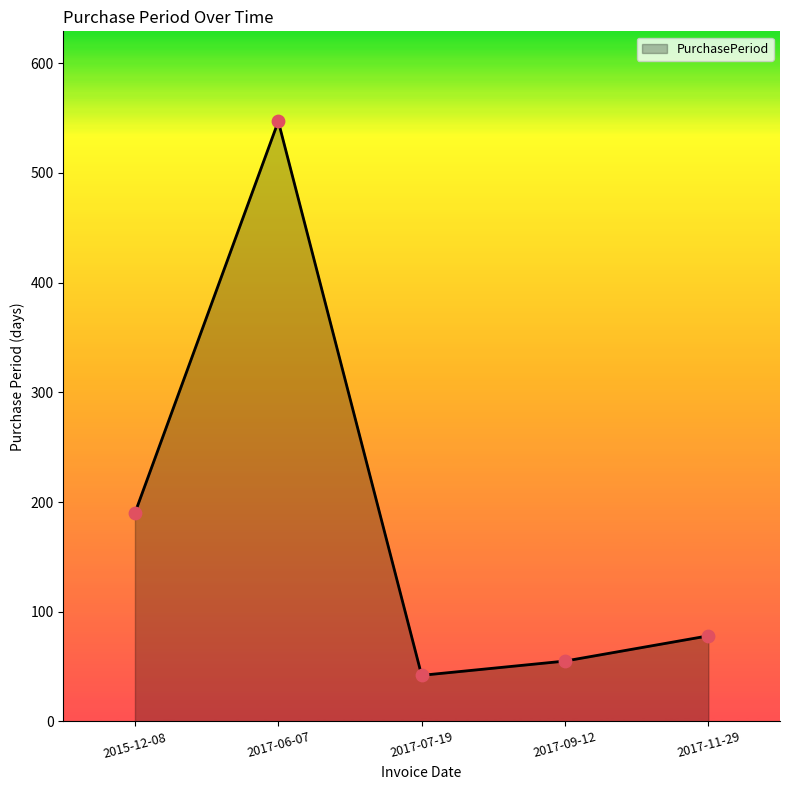

Approximately how many times larger is the value at 2017-06-07 compared to 2017-11-29?

7.0